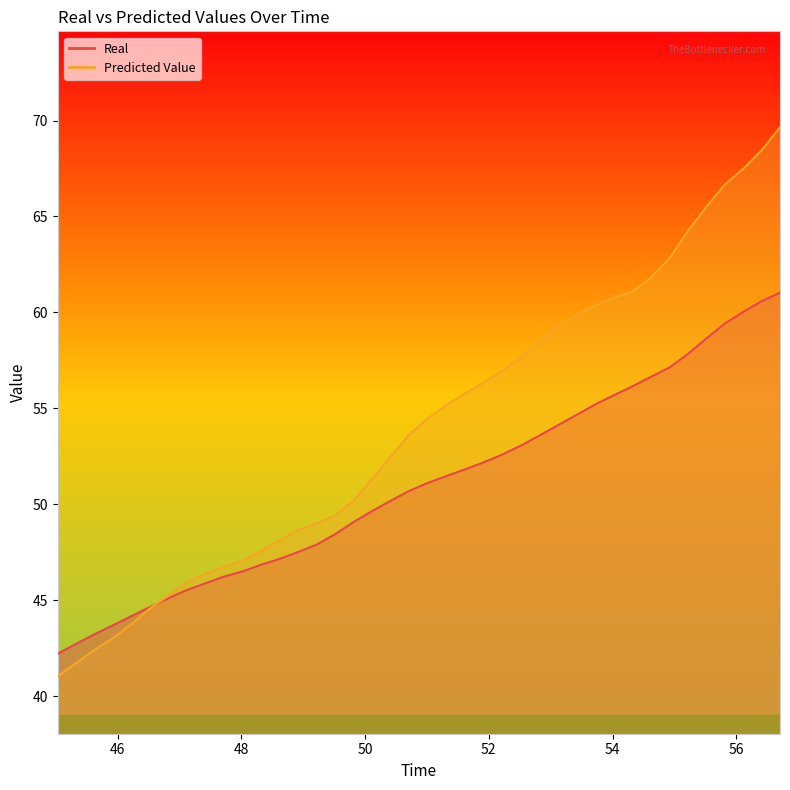

Is it true that Real equals 24.9 at 51.327949?

False